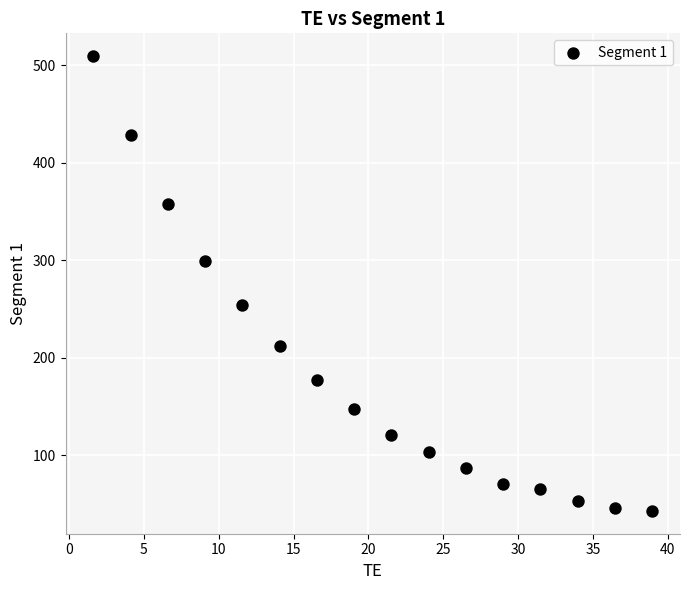

What is the range of Y values (max minus min)?

466.5